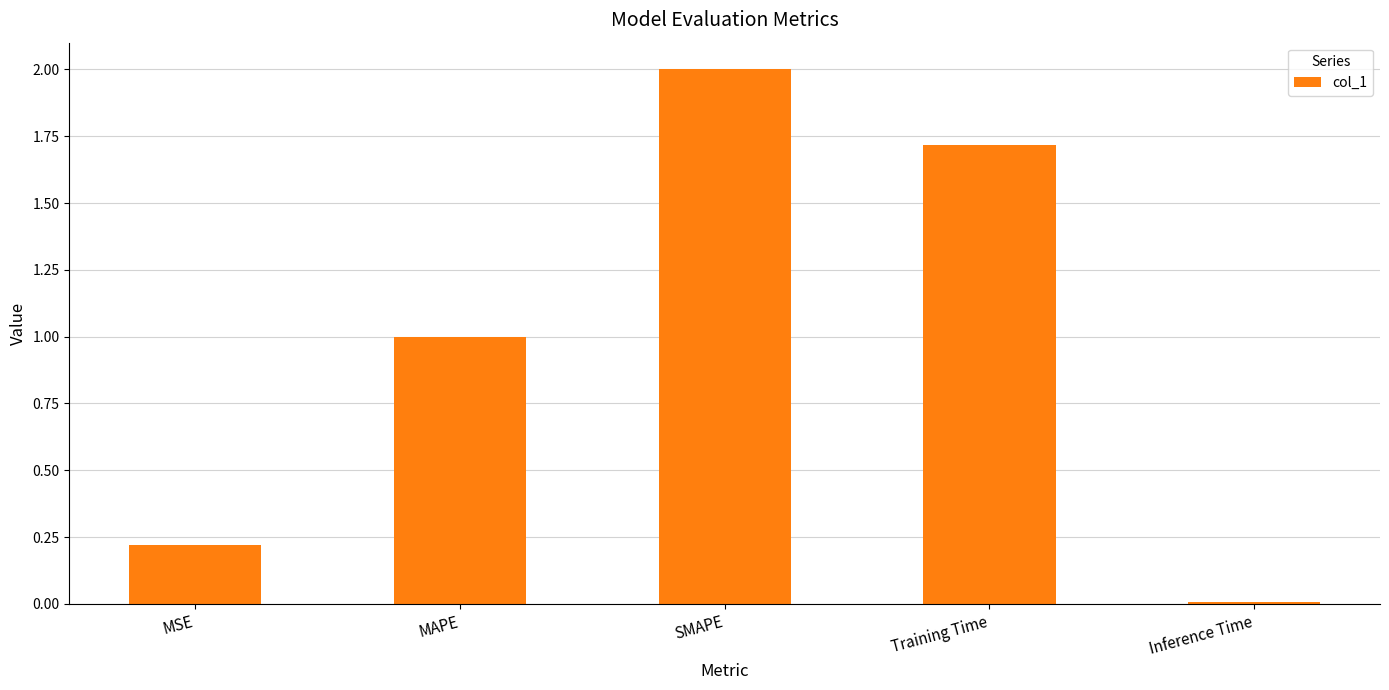

What is the difference between the values at Training Time and MAPE?

0.7